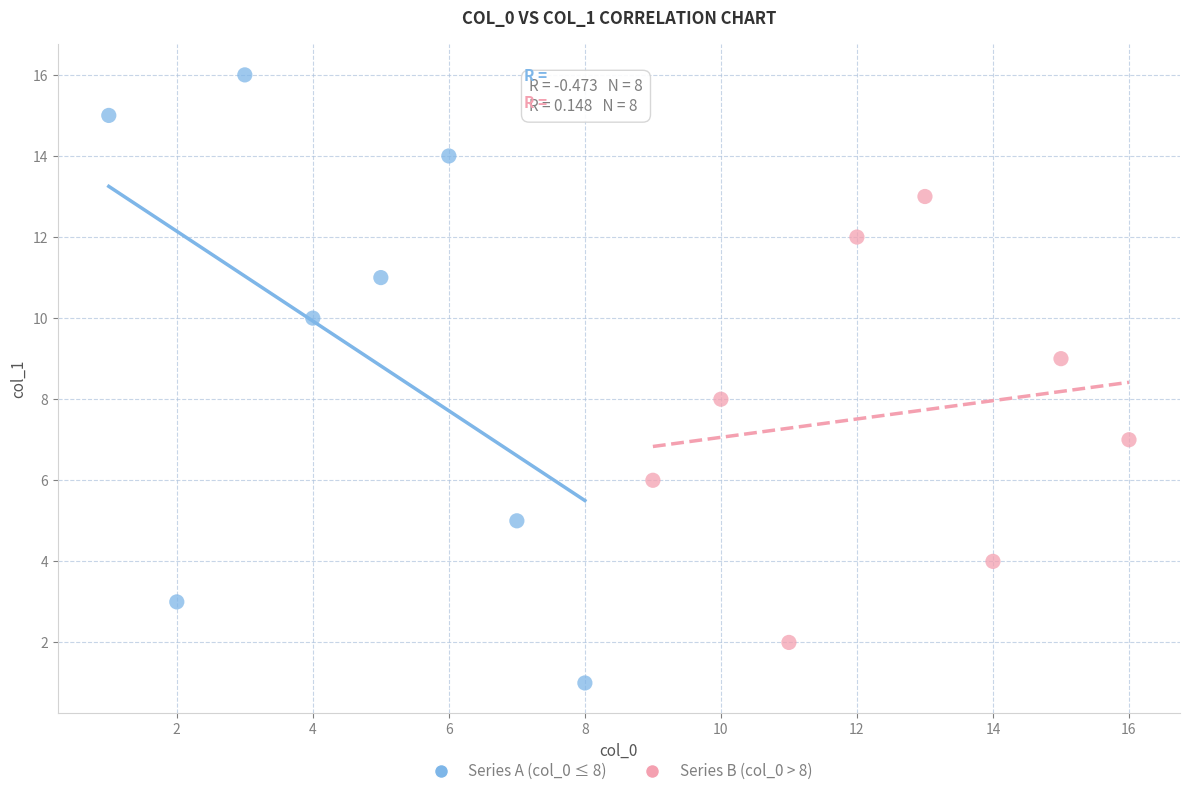

Which series has the widest spread of Y values?

Series A (col_0 ≤ 8)